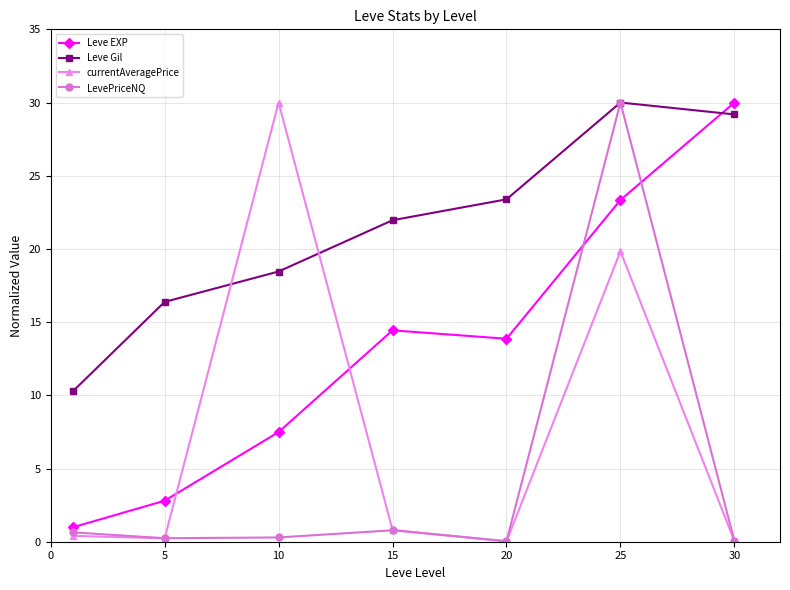

In Leve EXP, how many points are lower than both neighbors (excluding endpoints)?

1